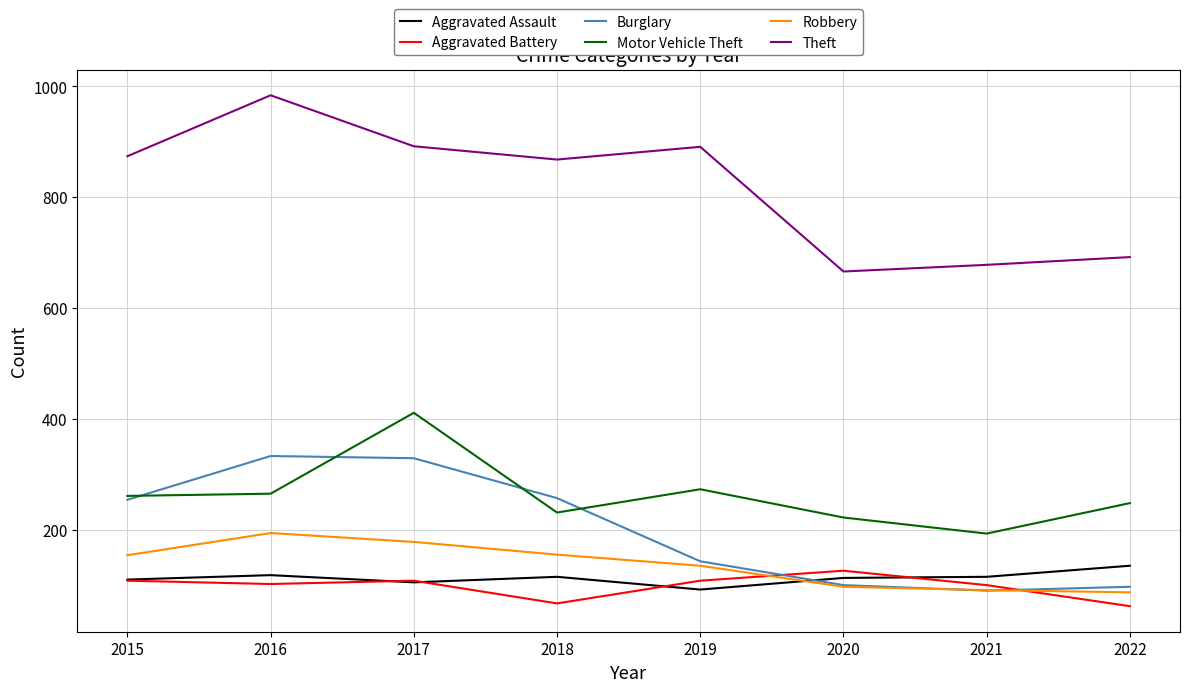

What is the difference between the highest and lowest values at 2022?

630